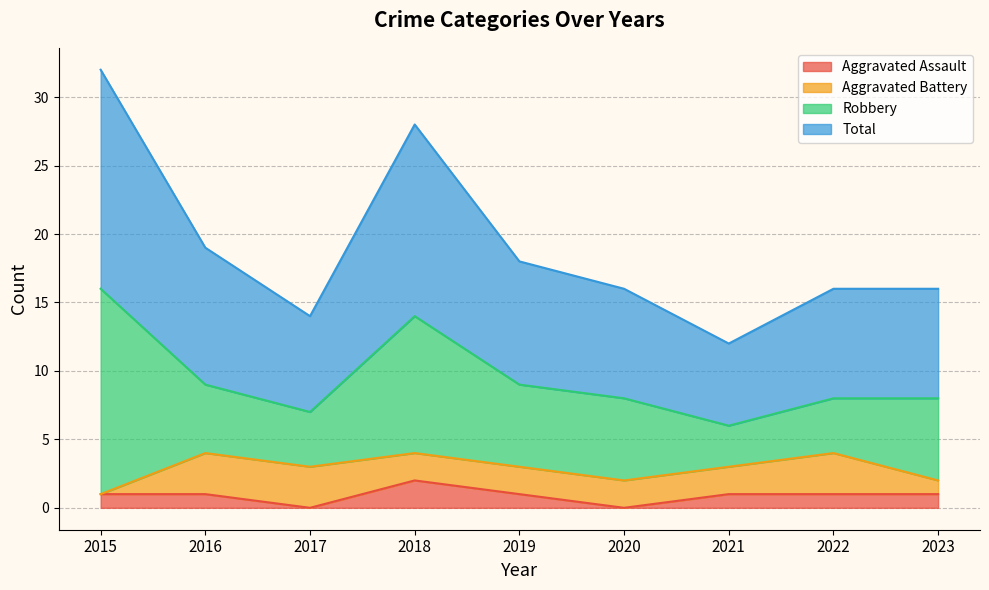

The value of Total at 2019 is 18. True or false?

True